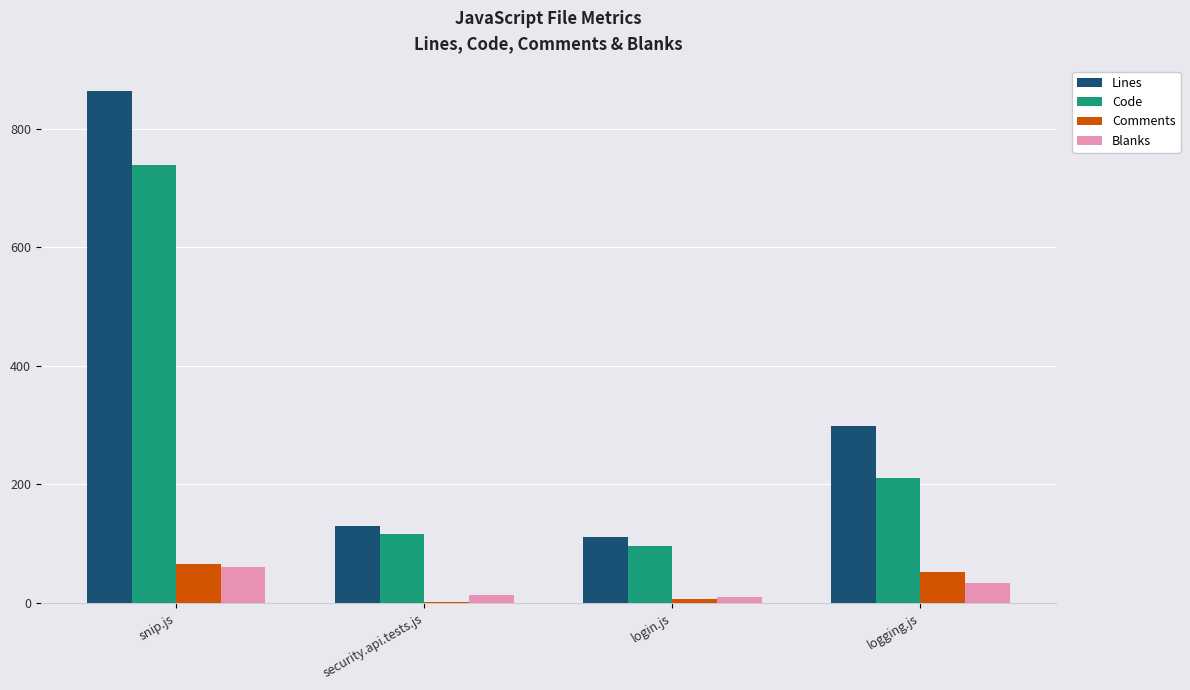

How many groups of bars are there?

4